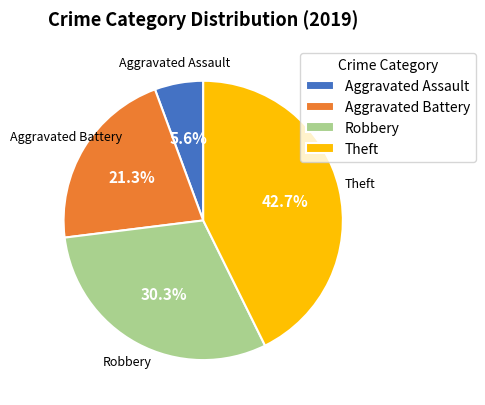

Between Robbery and Theft, which is larger?

Theft